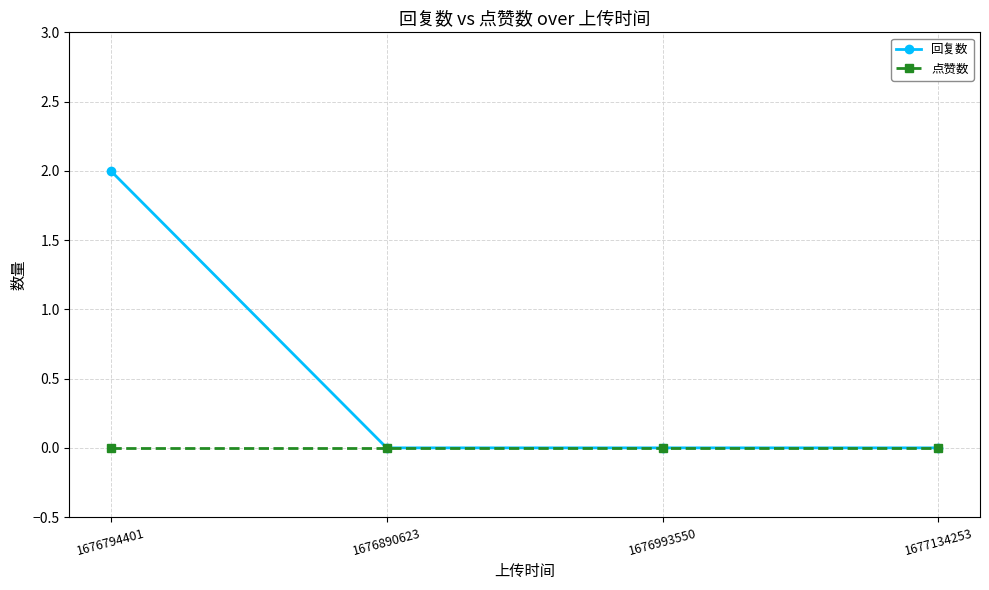

How many lines are shown in the chart?

2